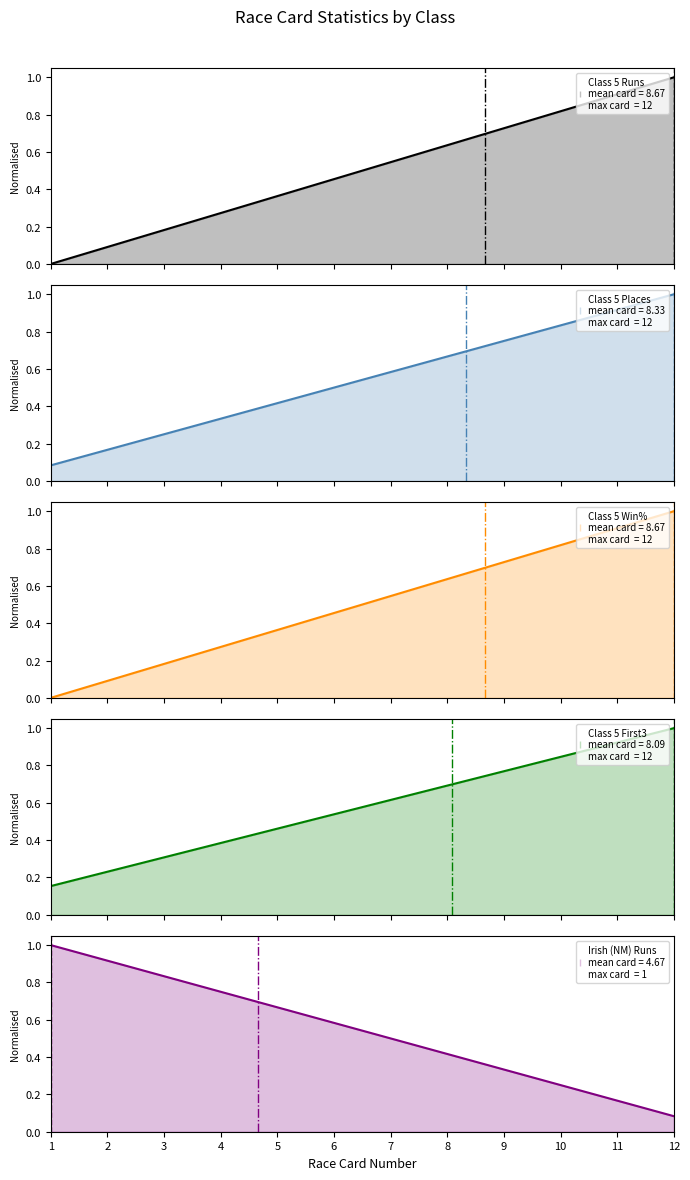

How many categories are shown in the chart?

12